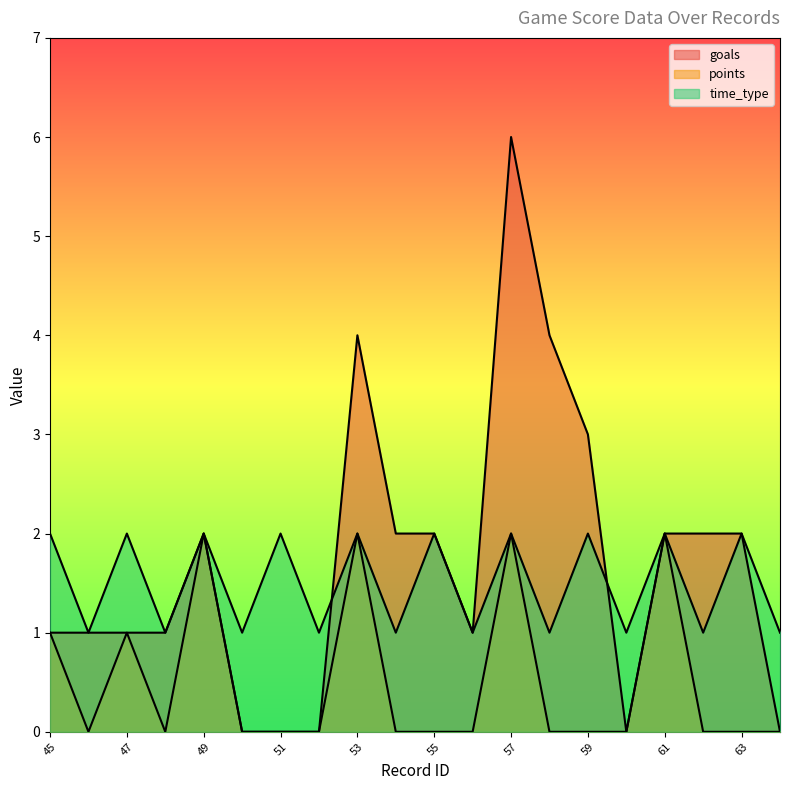

True or false: goals line and points line cross at least once.

False